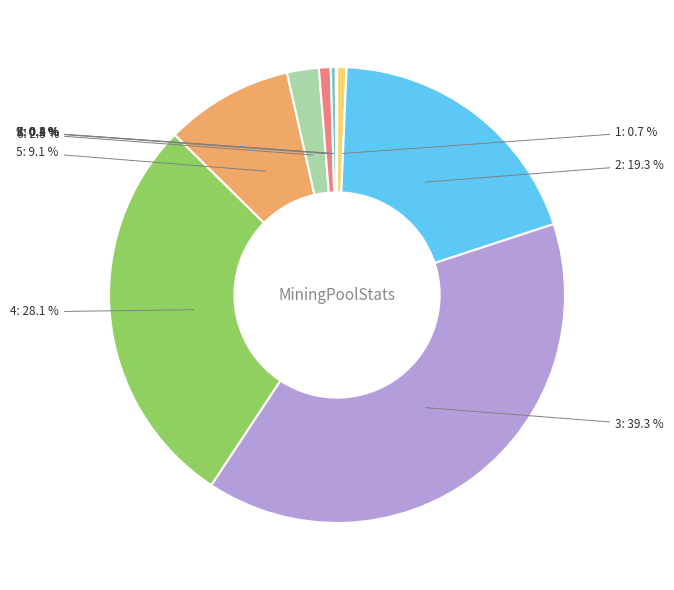

To the nearest percent, what is the average slice percentage?

11%